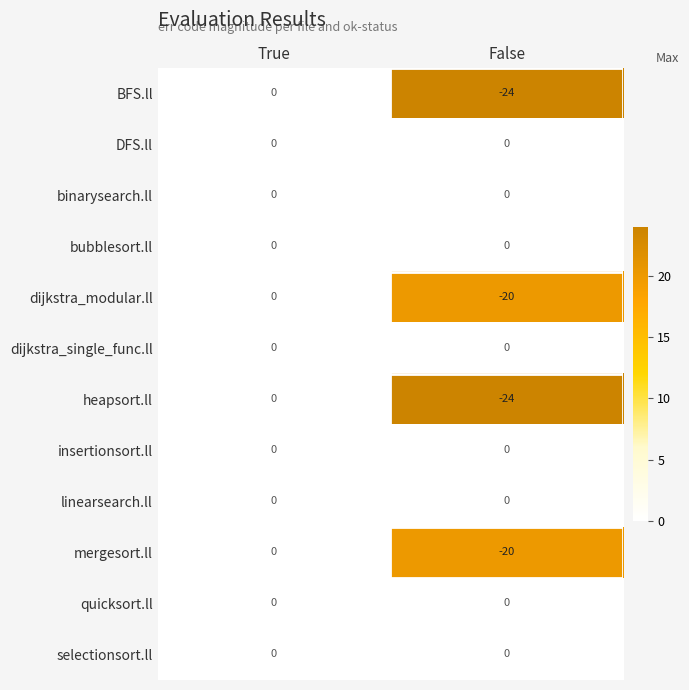

Where is heapsort.ll nearest to the value -12?

True